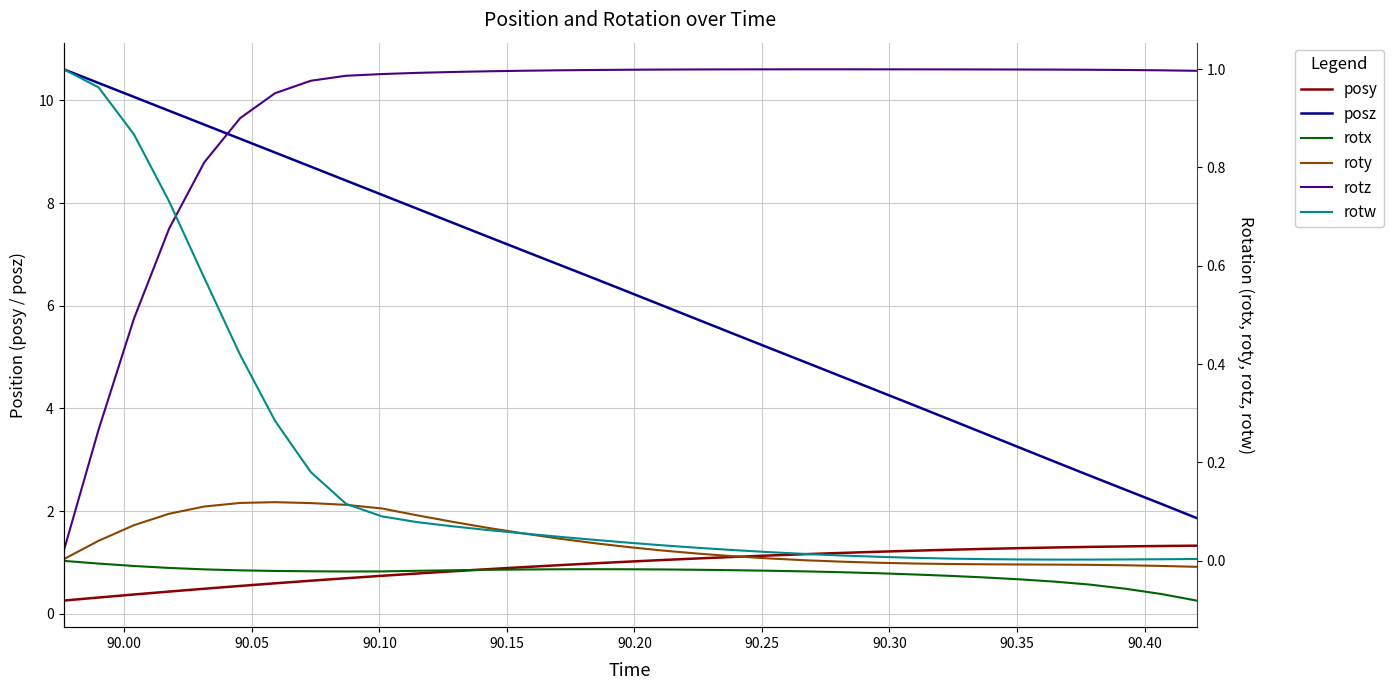

True or false: posy and posz intersect in this chart.

False